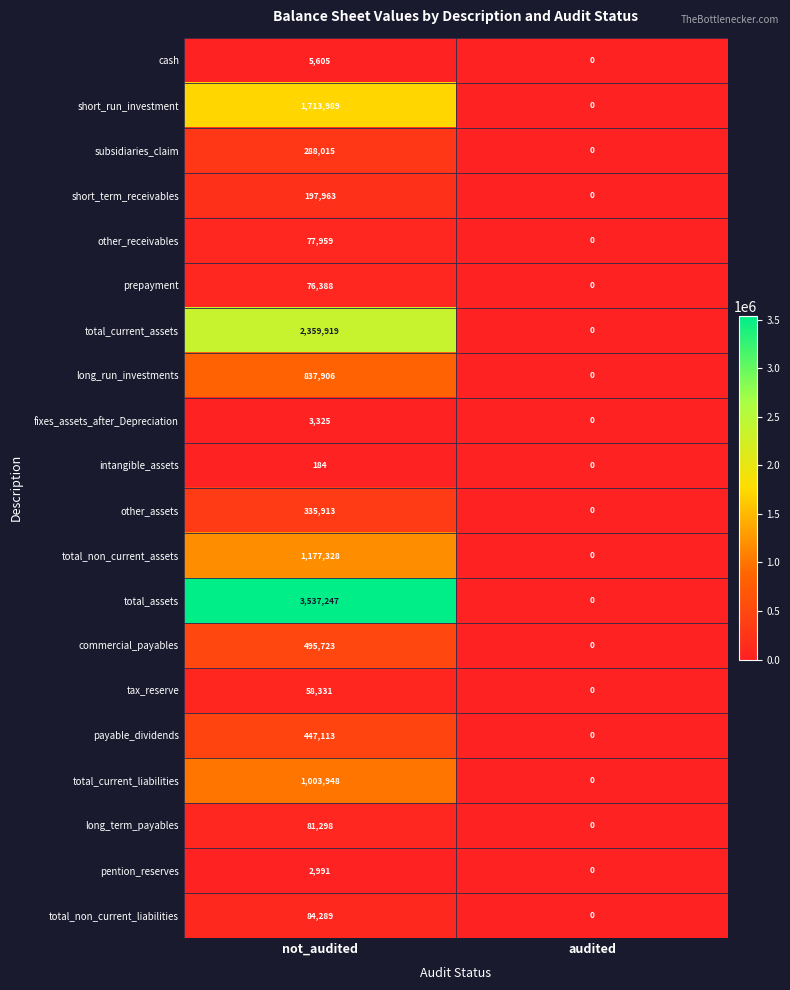

Which series has the widest spread of values?

total_assets